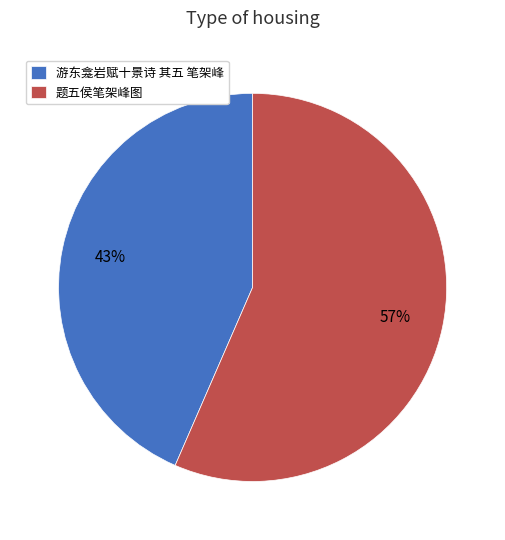

Is it true that 题五侯笔架峰图 is 48% of the pie?

False